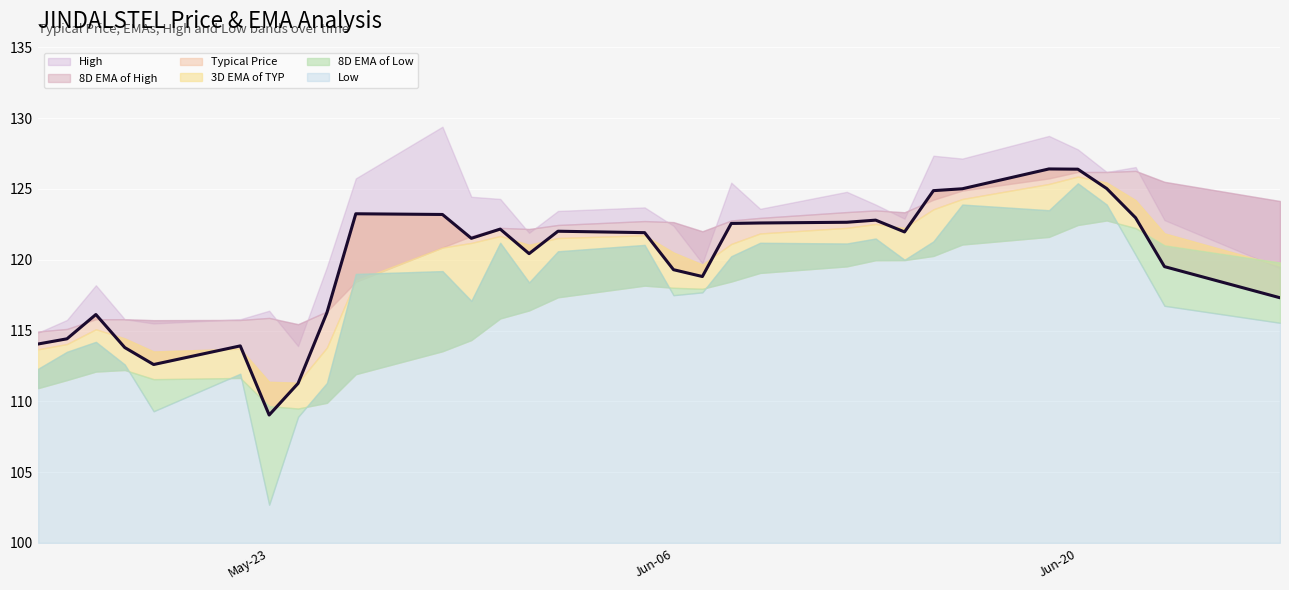

How many times do High and 8D EMA of High cross each other?

14